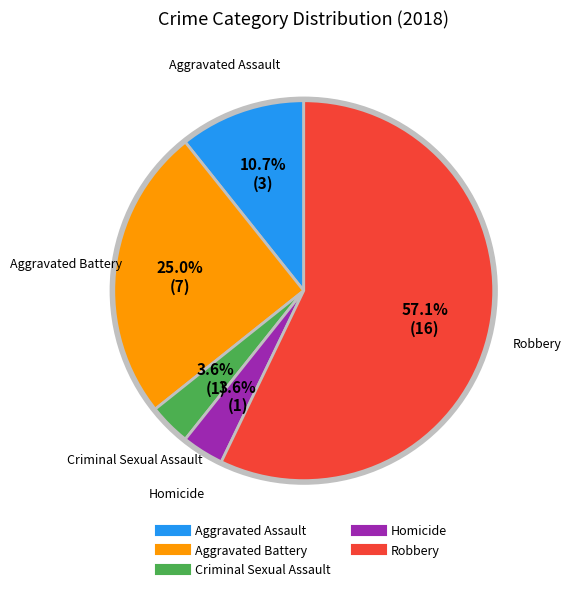

To the nearest percent, what portion does Homicide represent?

4%